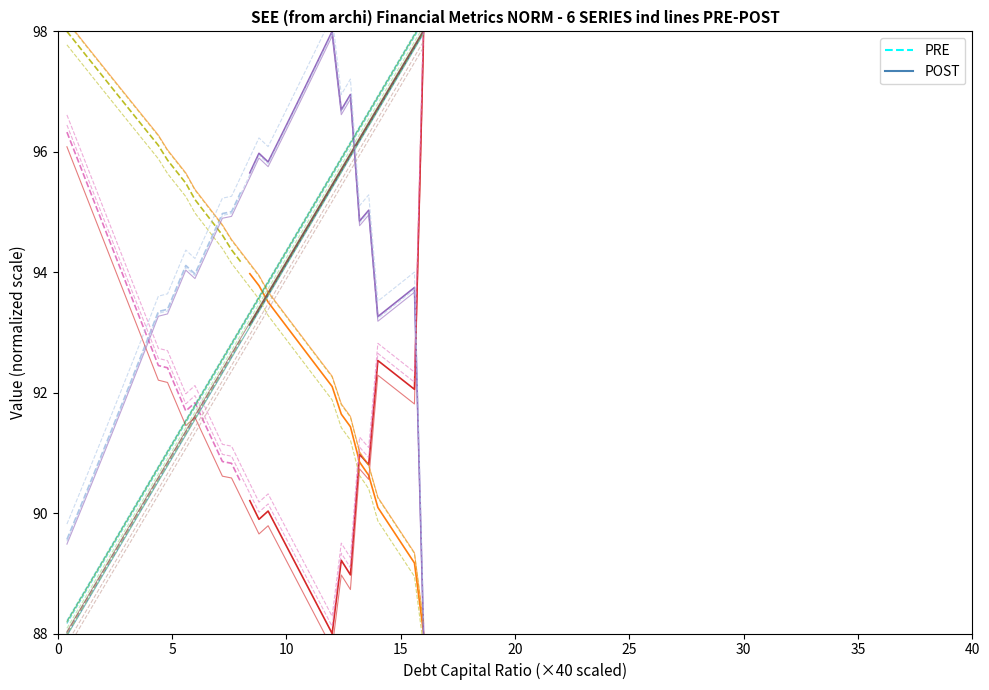

How many data points in debt_capital POST are above 95?

12